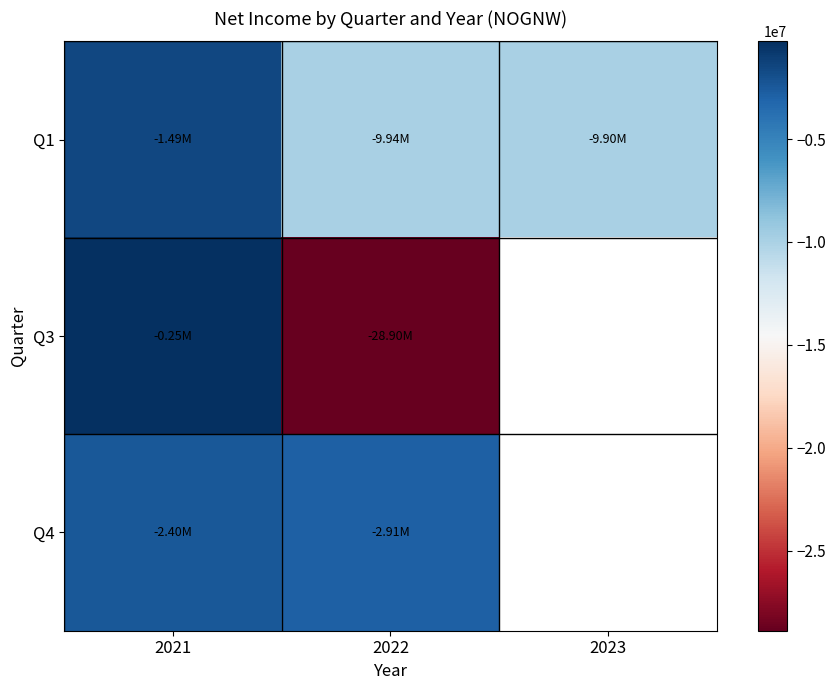

The value of Q3 at 2022 is -16707262.8. True or false?

False